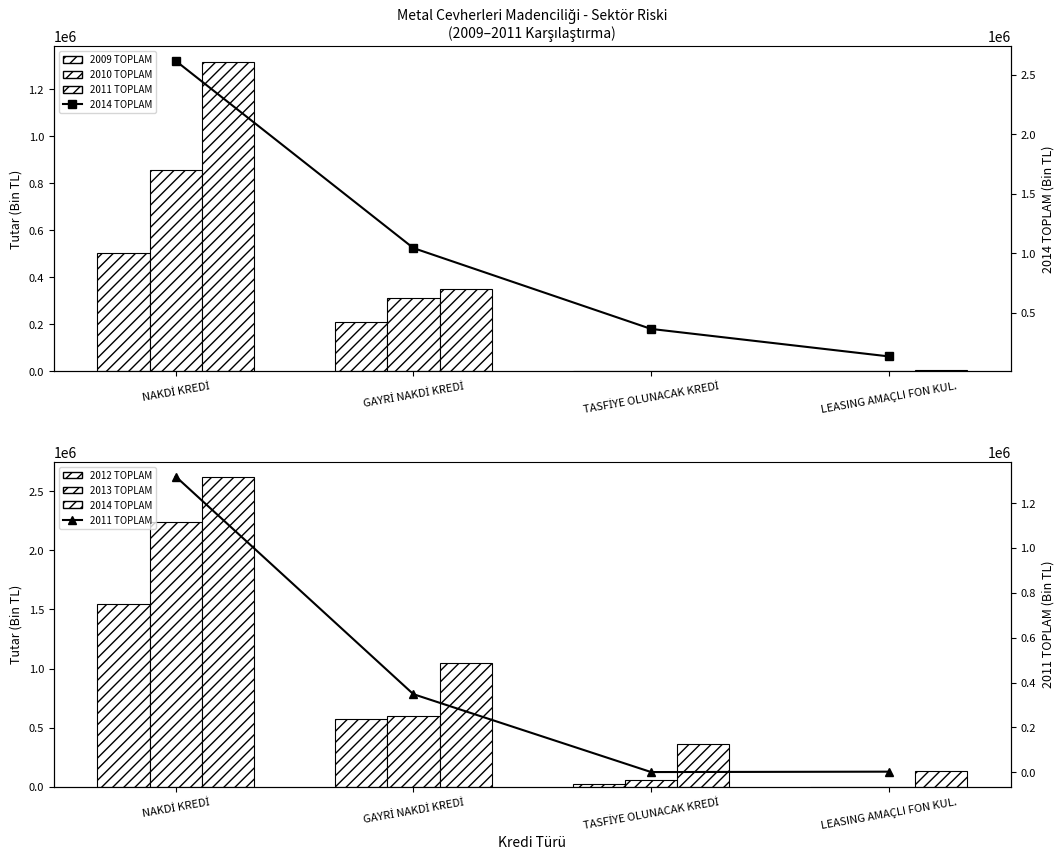

How many data points in 2009 TOPLAM are above 209736?

2